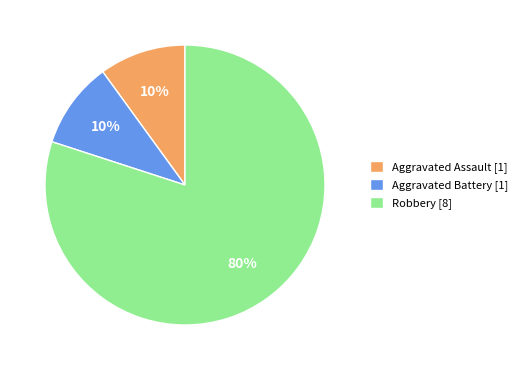

Which category accounts for the majority?

Robbery